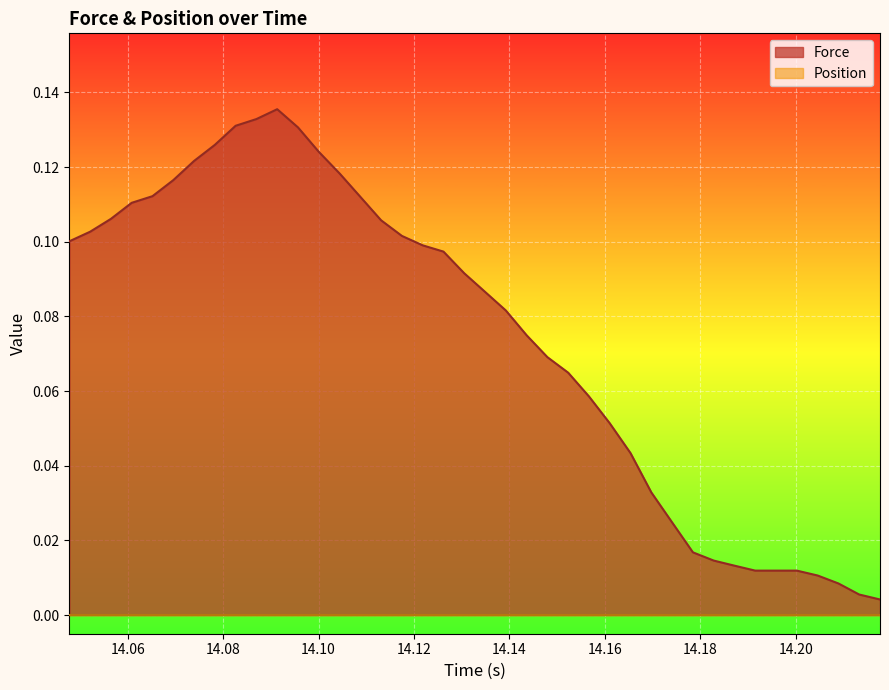

What is the difference between the maximum and minimum values?

0.1